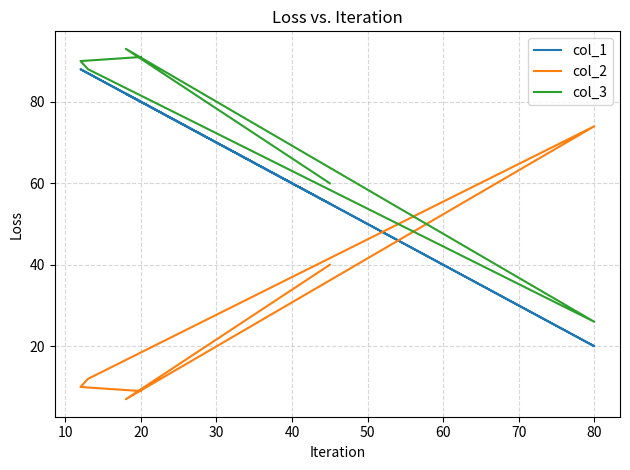

Which has a higher value, 40 or 20?

20